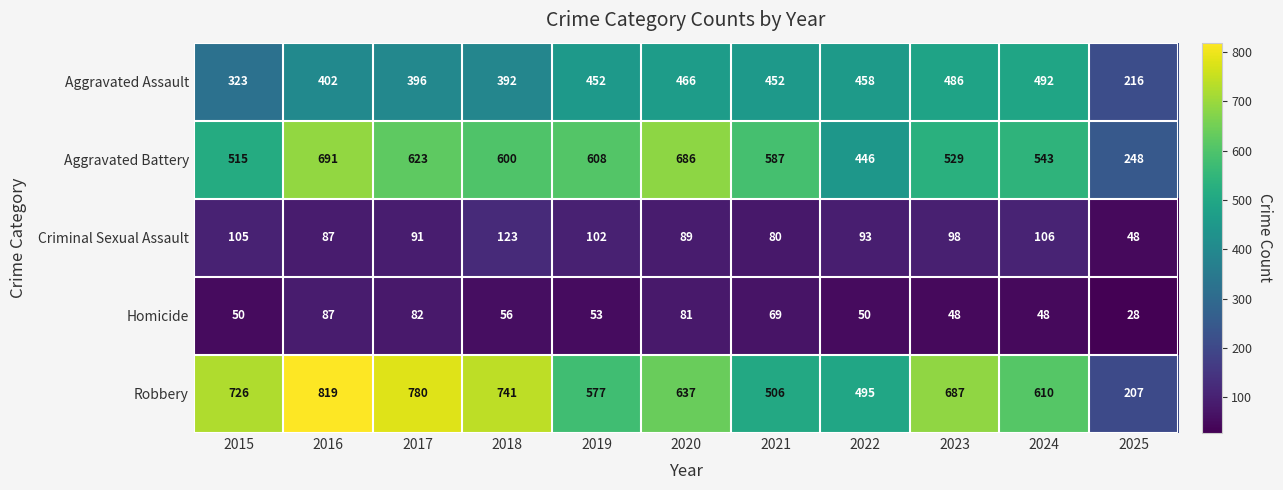

True or false: Aggravated Assault has a value of 581 at 2017.

False